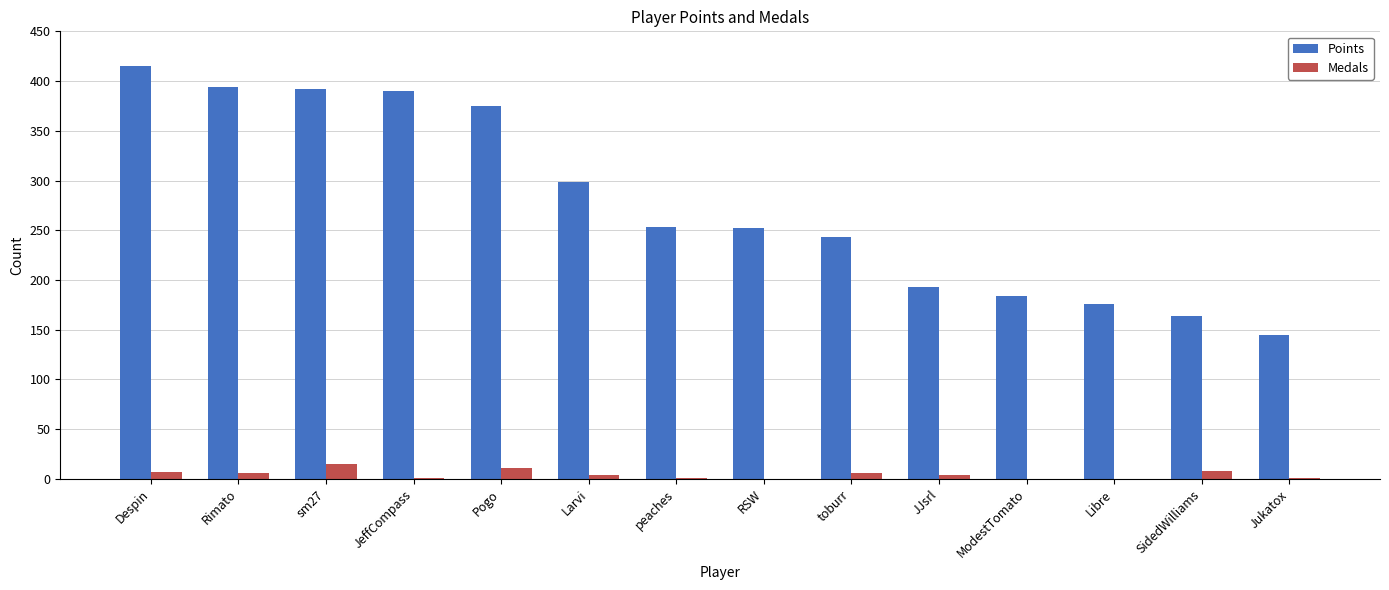

What is the maximum value shown in the chart?

415